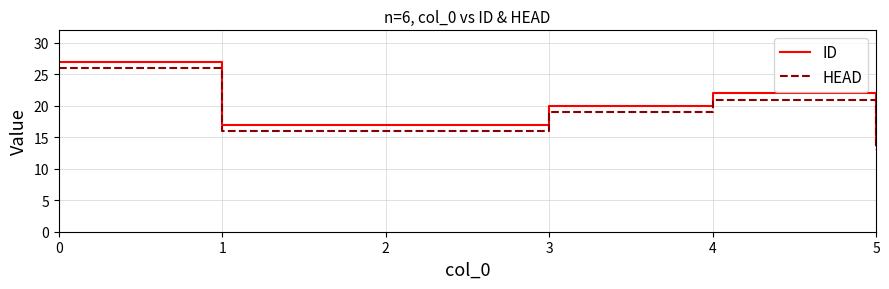

Read the HEAD value at 1.

16